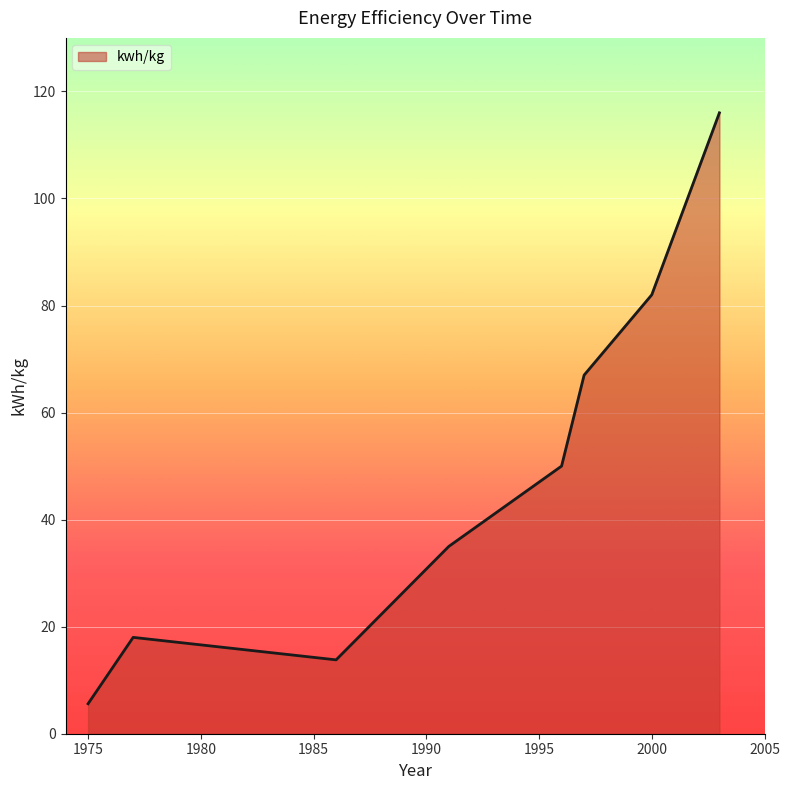

How many interior local peaks (higher than both neighbors) does the data have?

1